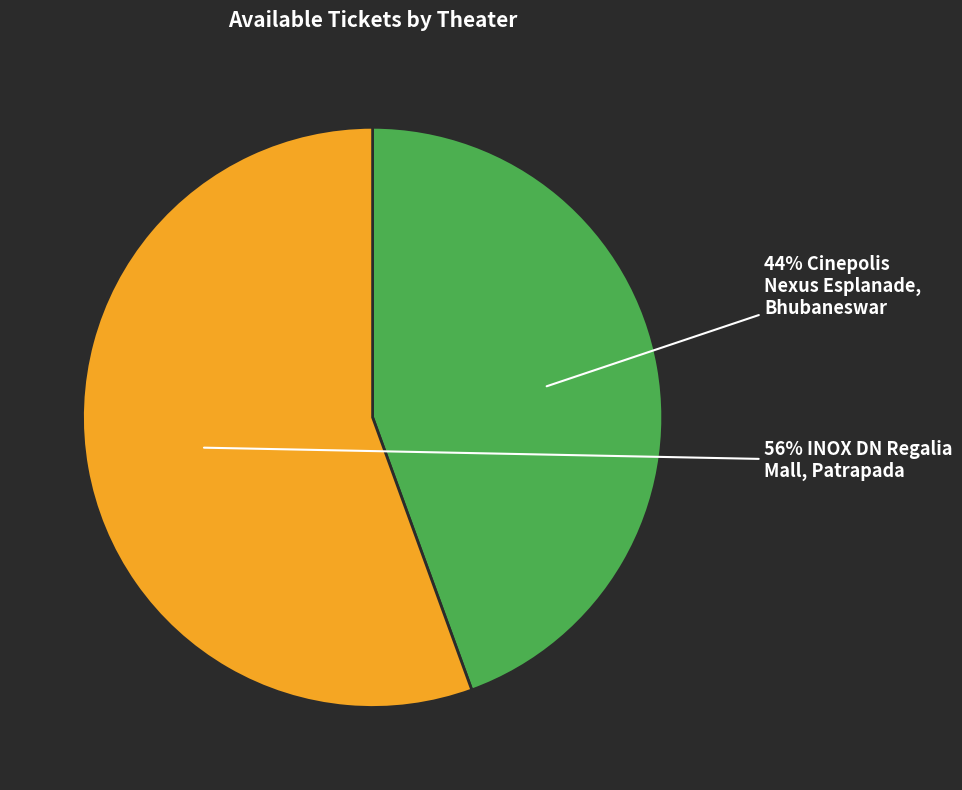

To the nearest percent, what is the average slice percentage?

50%